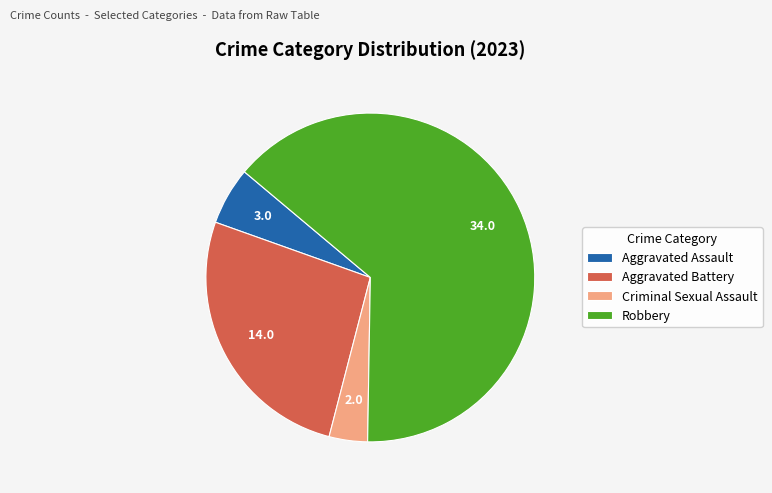

Which slice represents more than half of the pie?

Robbery